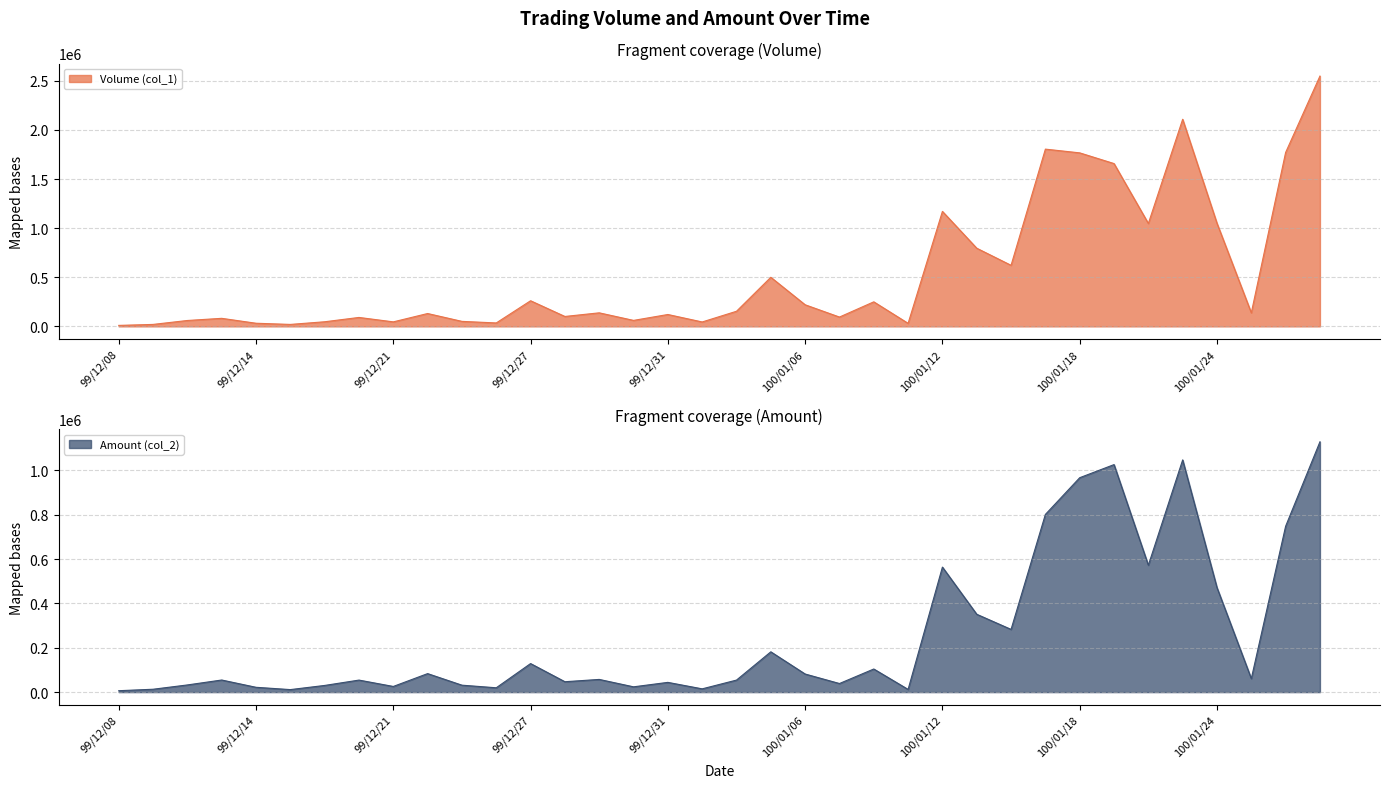

Read the Amount (col_2) value at 100/01/17, to the nearest 50.

801400